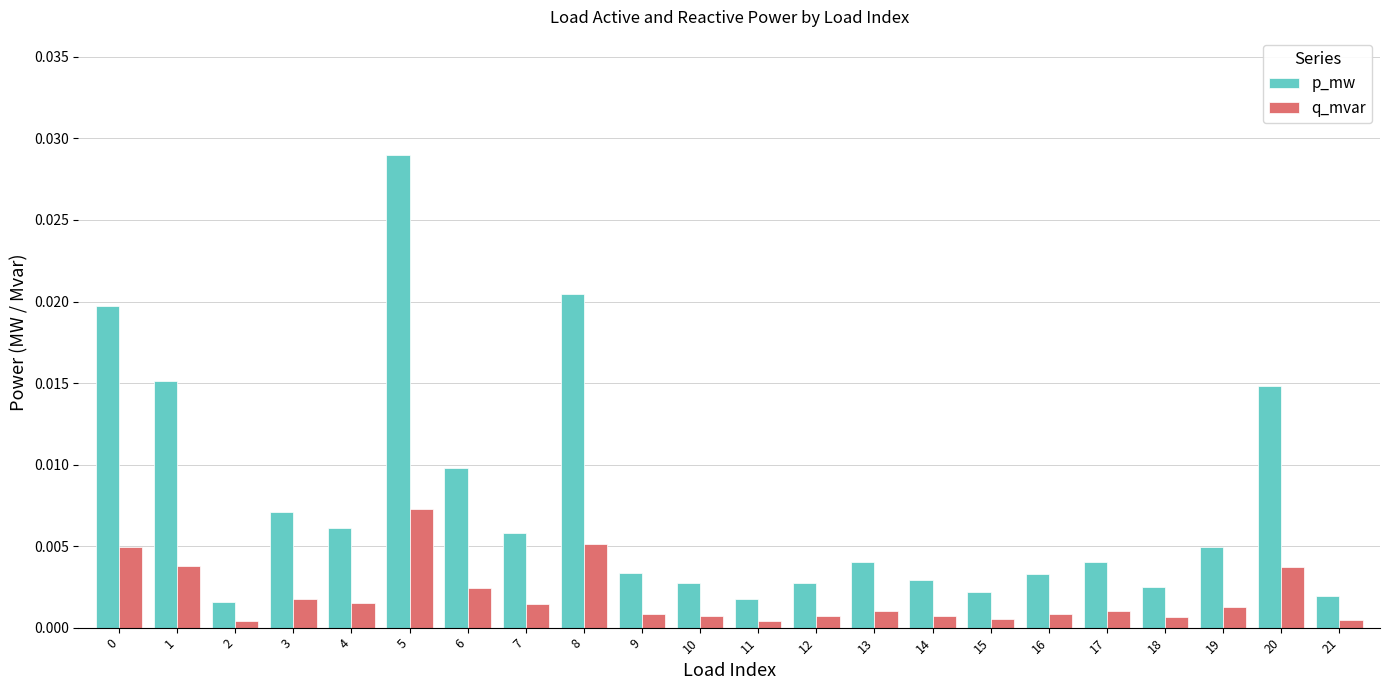

At which label does p_mw reach its peak?

5